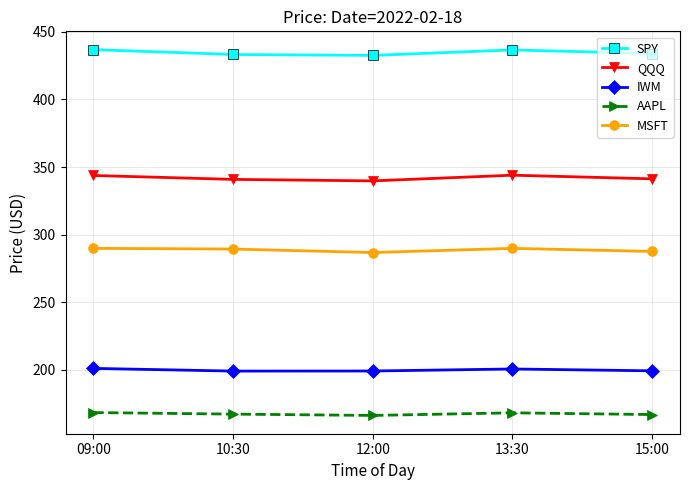

What is the minimum value for SPY?

432.6